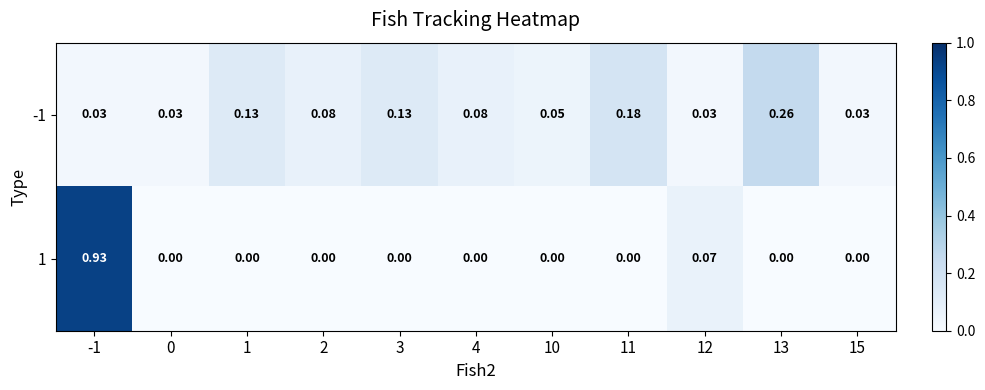

Is the value of 1 at 12 greater than the value of -1 at 3?

No